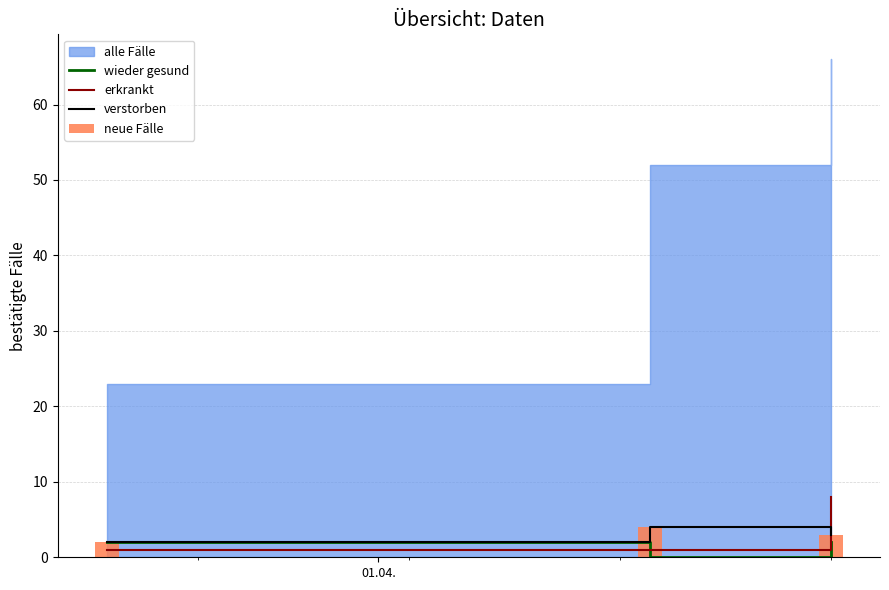

Does the chart contain any negative values?

No